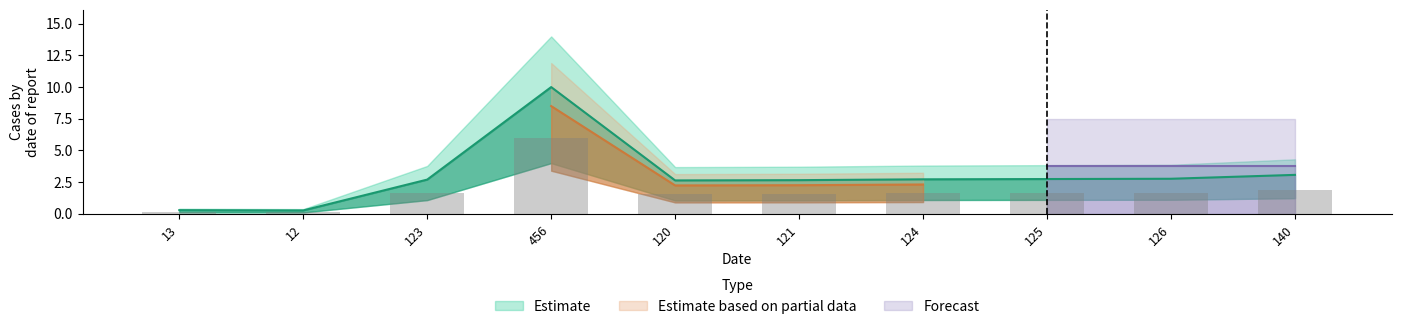

Is it true that the value at 124 is 3.8?

False